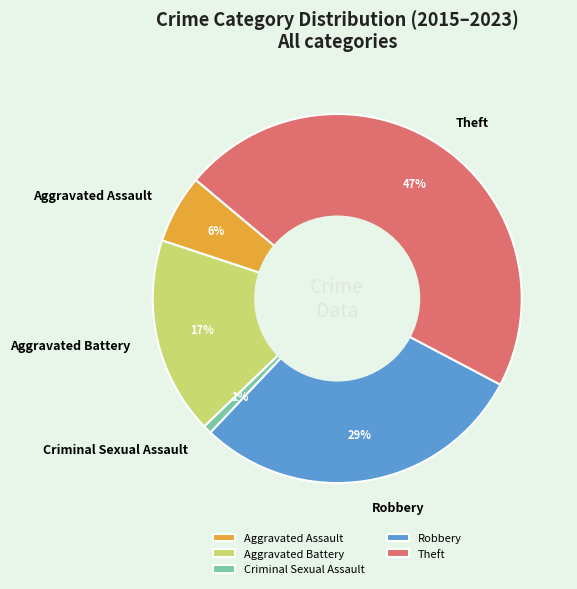

True or false: Aggravated Battery accounts for 32% of the total.

False